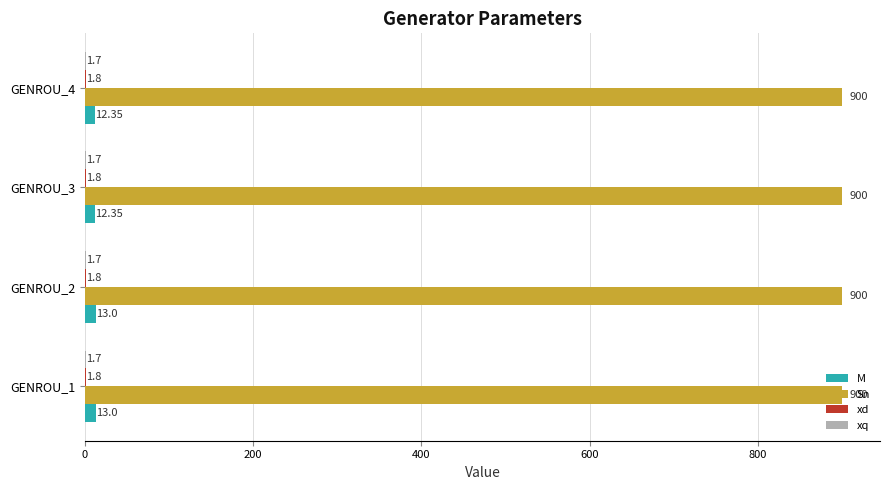

How many M values are between 12 and 13?

4